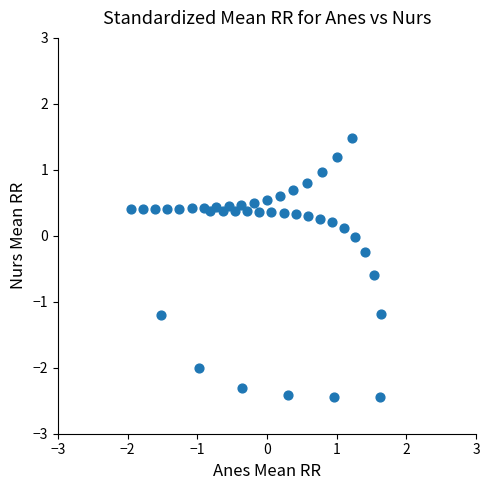

What is the range of X values (max minus min)?

3.6